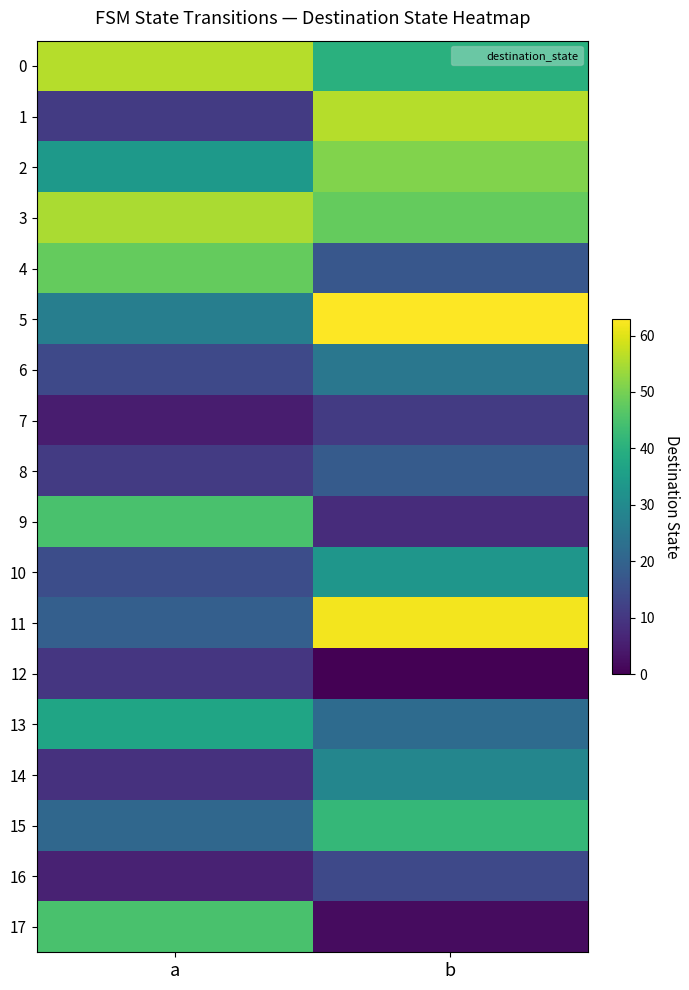

At which category does the chart reach its peak across all series?

b